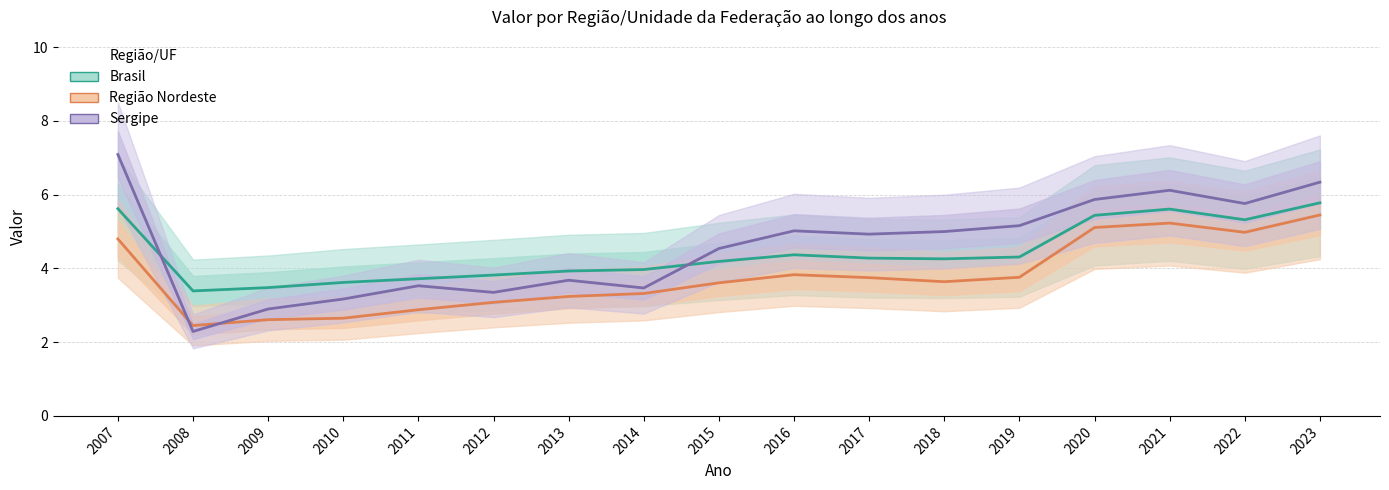

The value of Brasil at 2014 is 4.0. True or false?

True